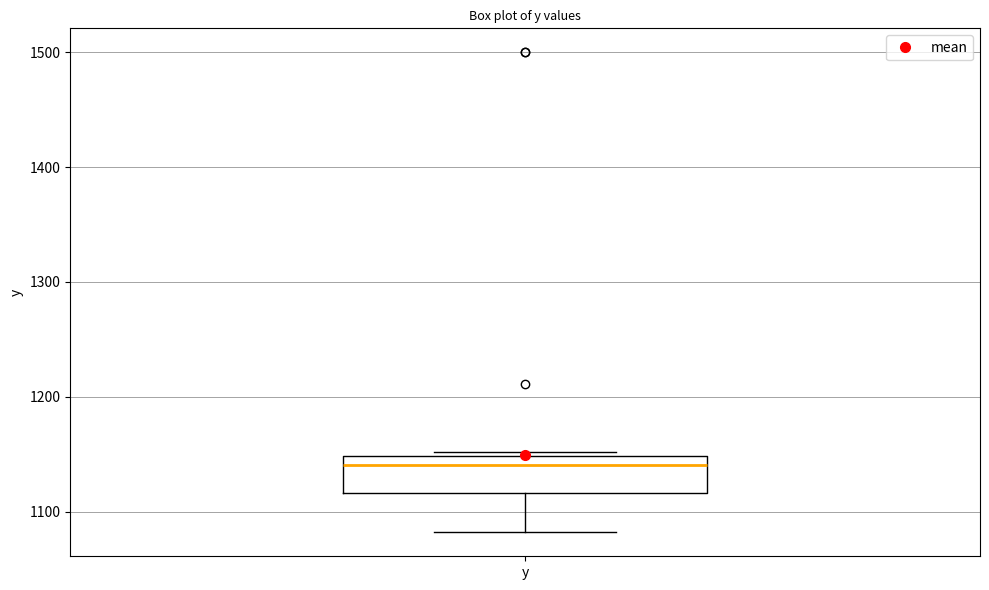

Read this box plot against the y-axis: the position of the median line, the range covered by the box, and the ends of both whiskers. The values are not printed on the chart, so give them approximately, as read against the axis.

median 1140, box 1120 to 1150, whiskers 1080 to 1150 (just above the box's upper edge)